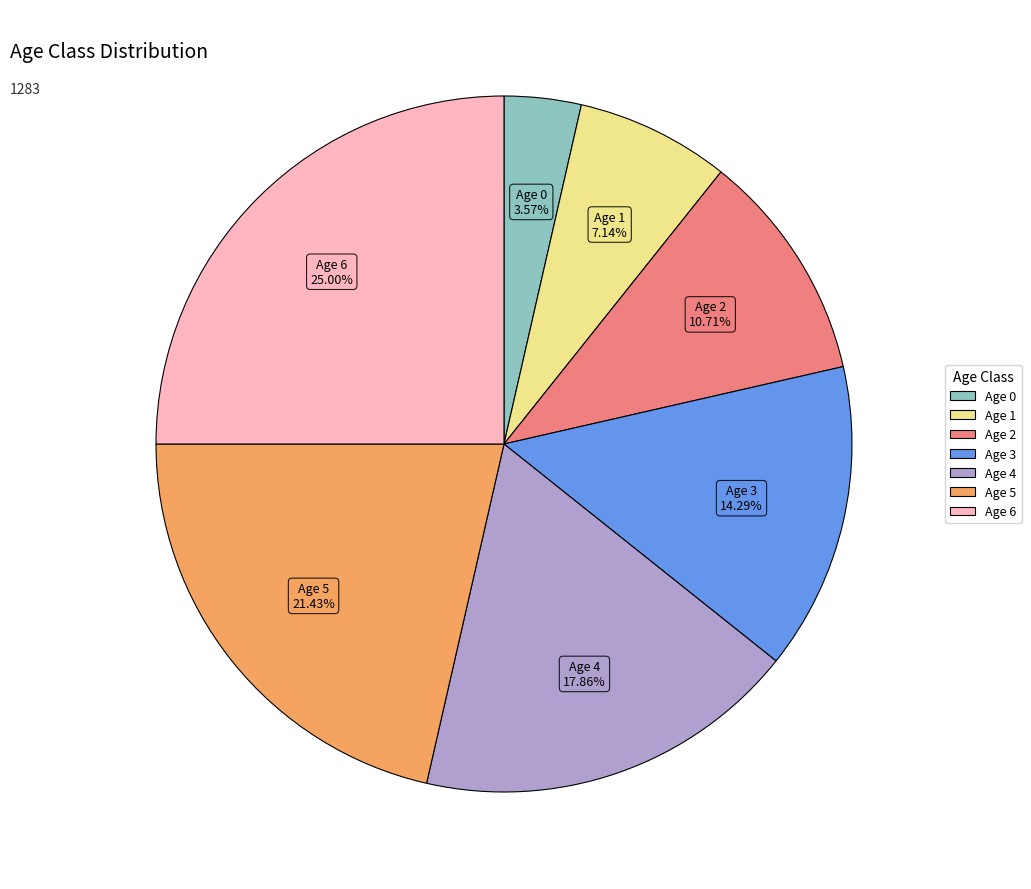

Does any single category account for the majority?

No